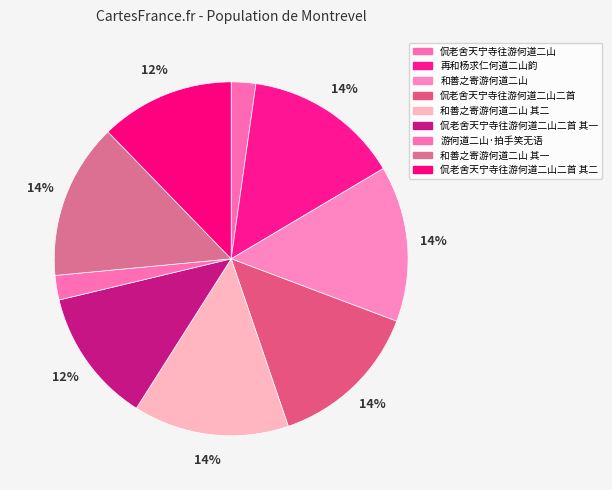

What percentage is the 再和杨求仁何道二山韵 slice, to the nearest percent?

14%